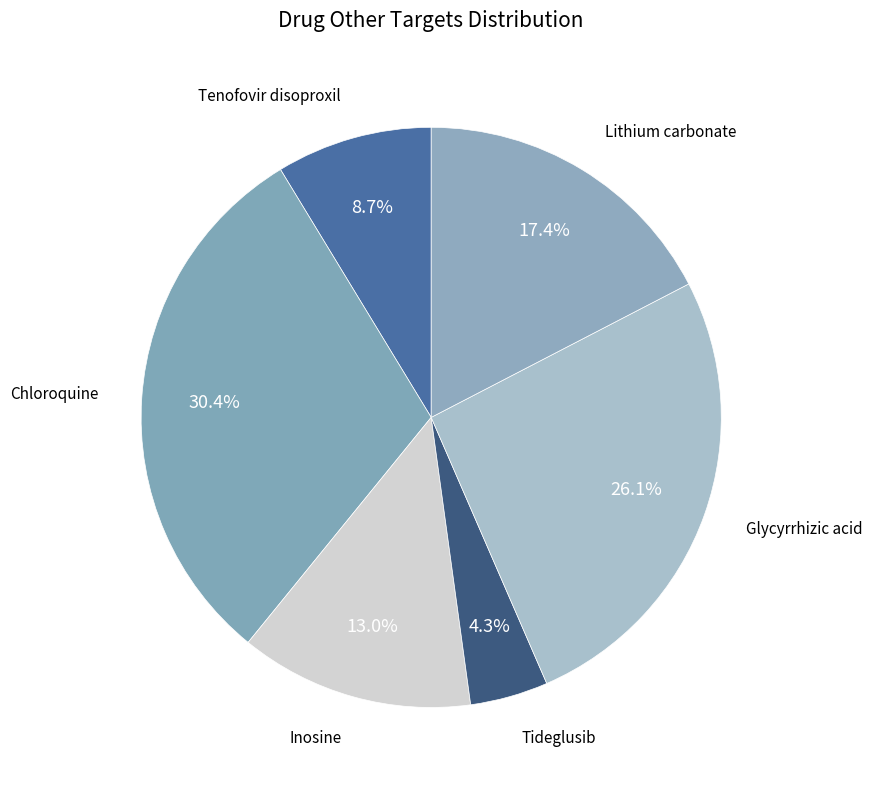

How many segments does this pie chart have?

6